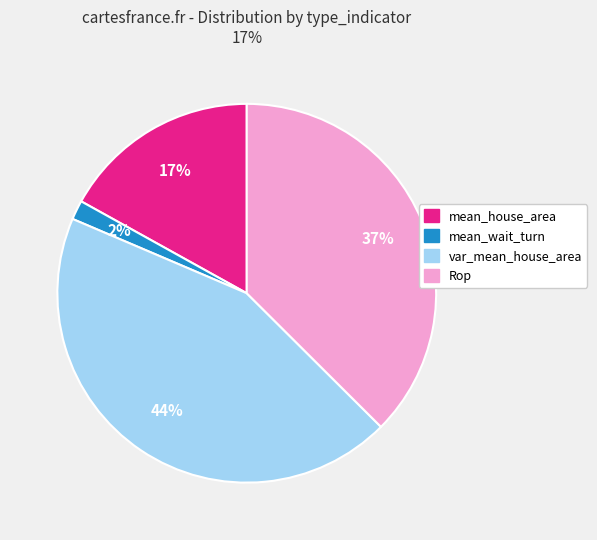

Is there a majority slice in this chart?

No